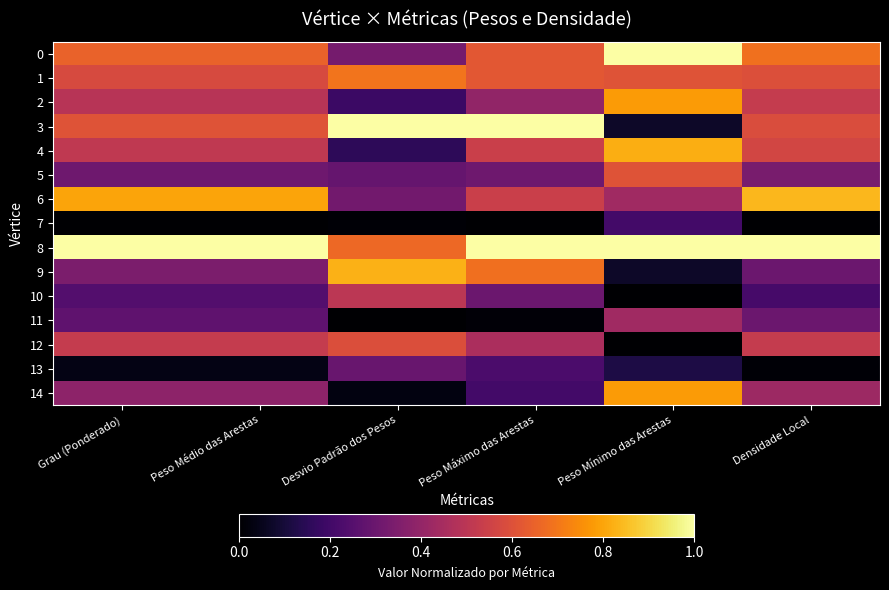

At which category is the sum across all series the highest?

Peso Mínimo das Arestas